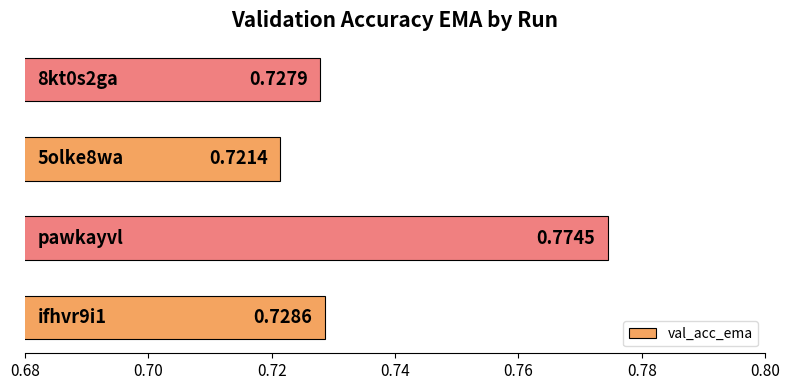

What is the sum of all values?

3.0